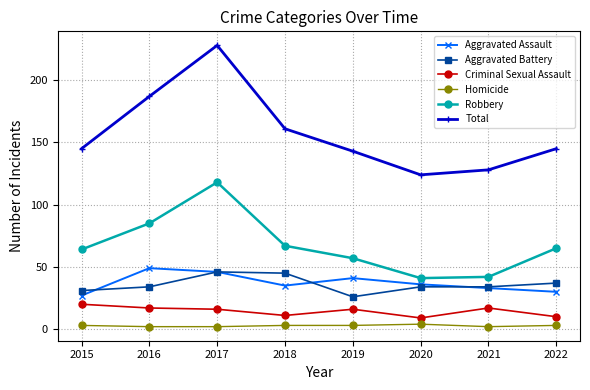

What is the value of the Aggravated Battery point at the 2nd from the left?

34